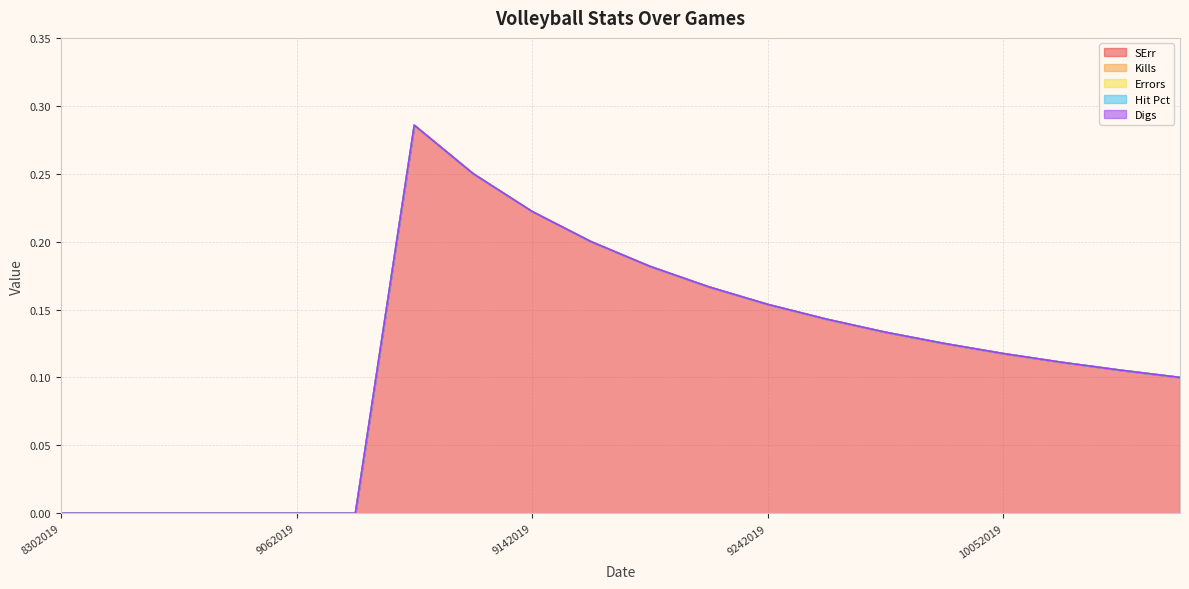

At how many categories does at least one series exceed 0?

14